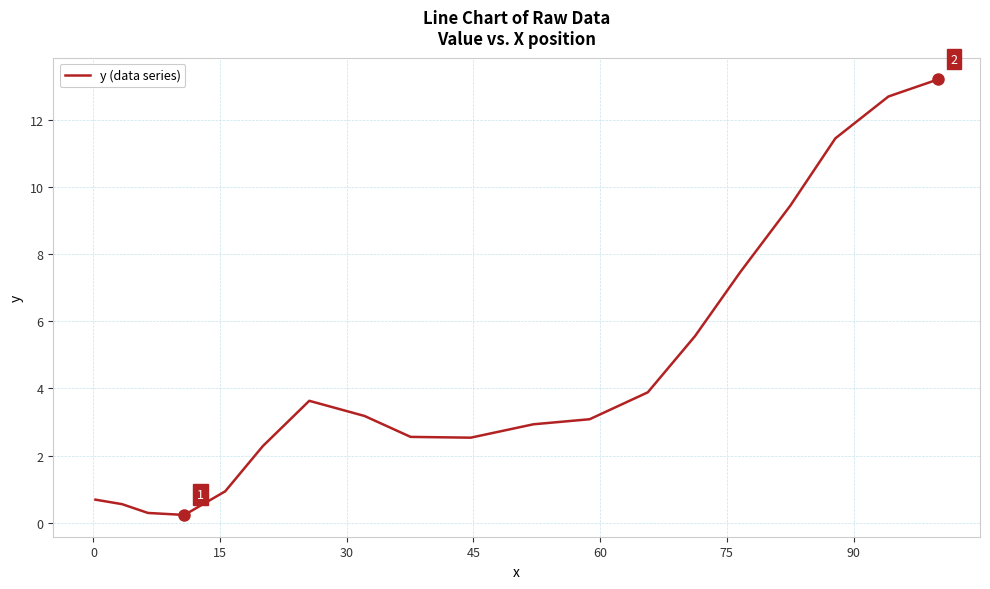

Does the chart display data point markers on the line(s)?

No